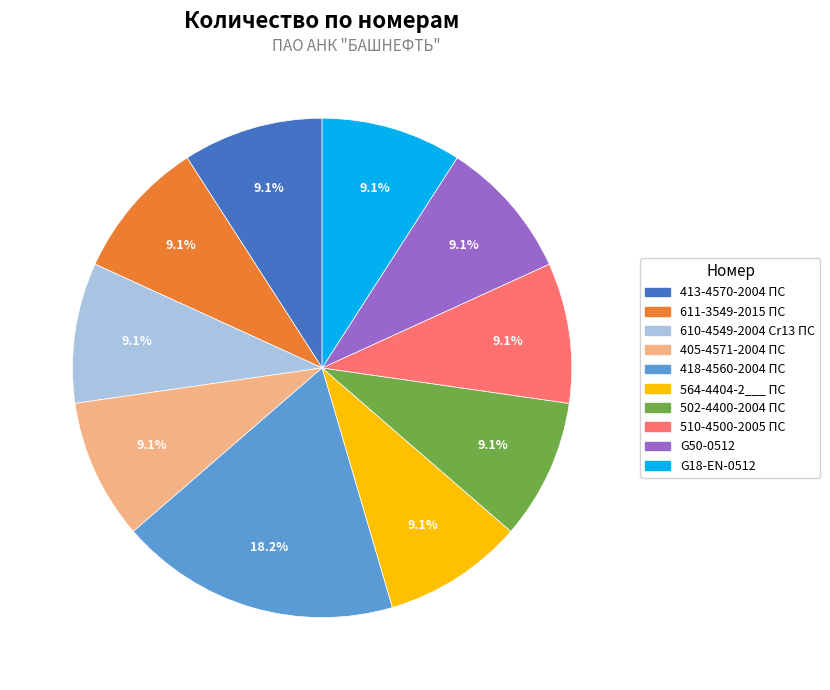

Does 418-4560-2004 ПС account for over 50% of the chart?

No